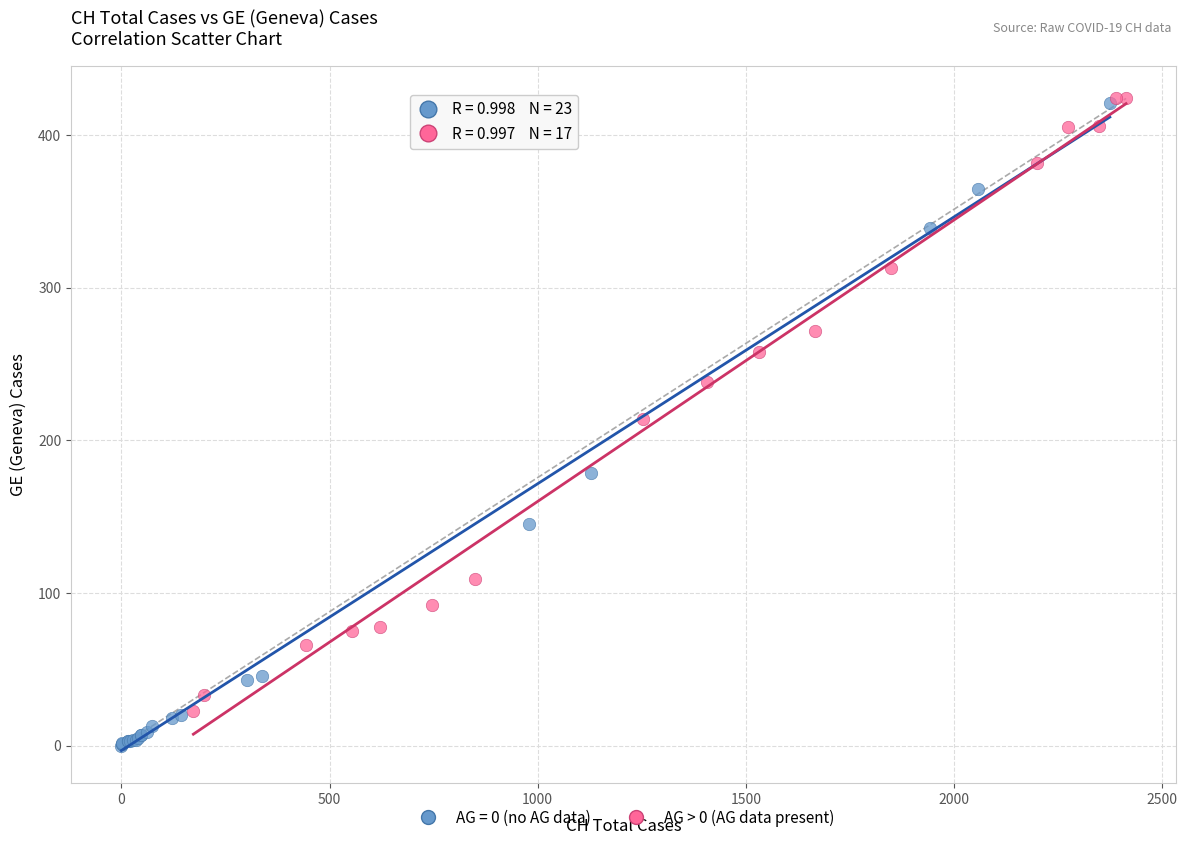

Which series reaches the minimum Y coordinate?

AG = 0 (no AG data)